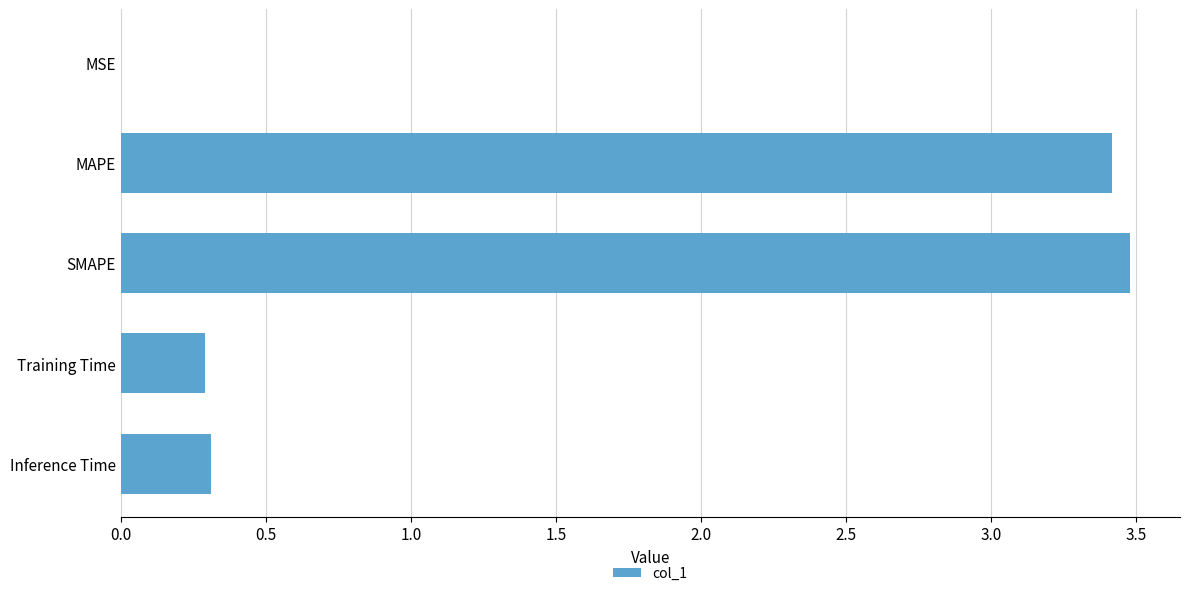

What is the greatest value displayed?

3.5